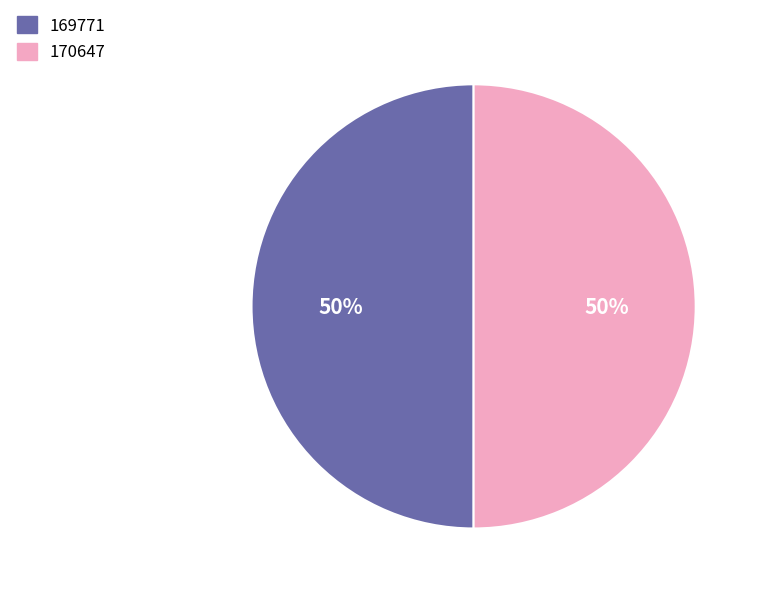

Approximately how many times larger is the value at 170647 compared to 169771?

1.0